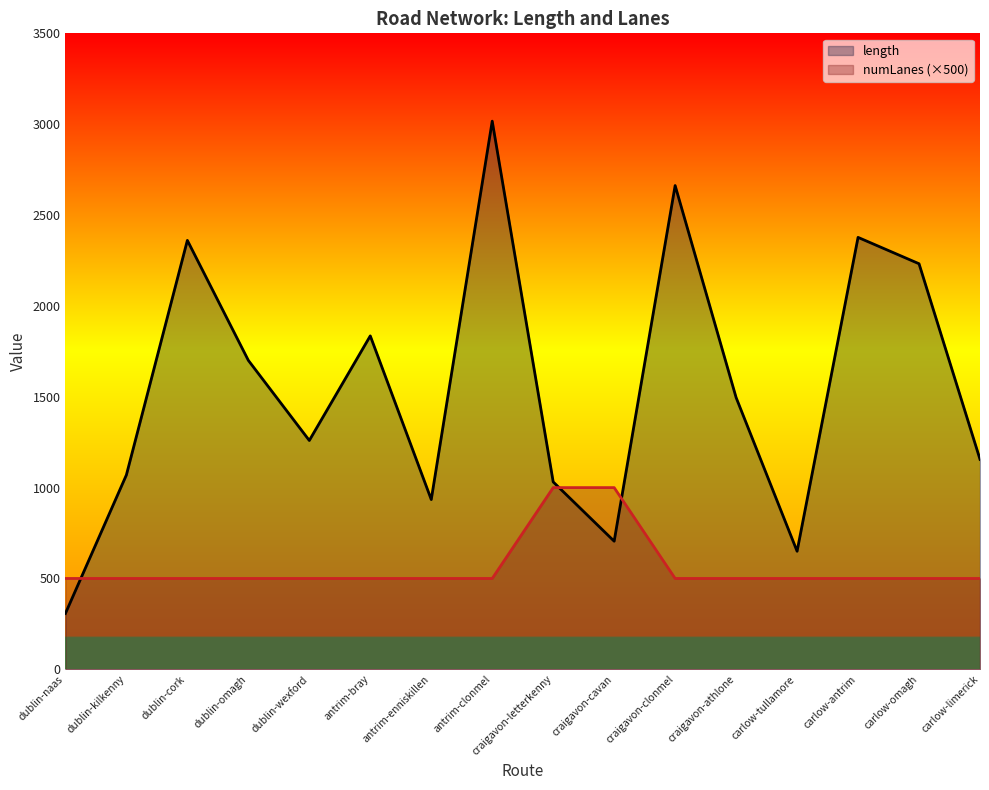

Between which two adjacent categories do numLanes (×500) and length first intersect?

dublin-naas and dublin-kilkenny